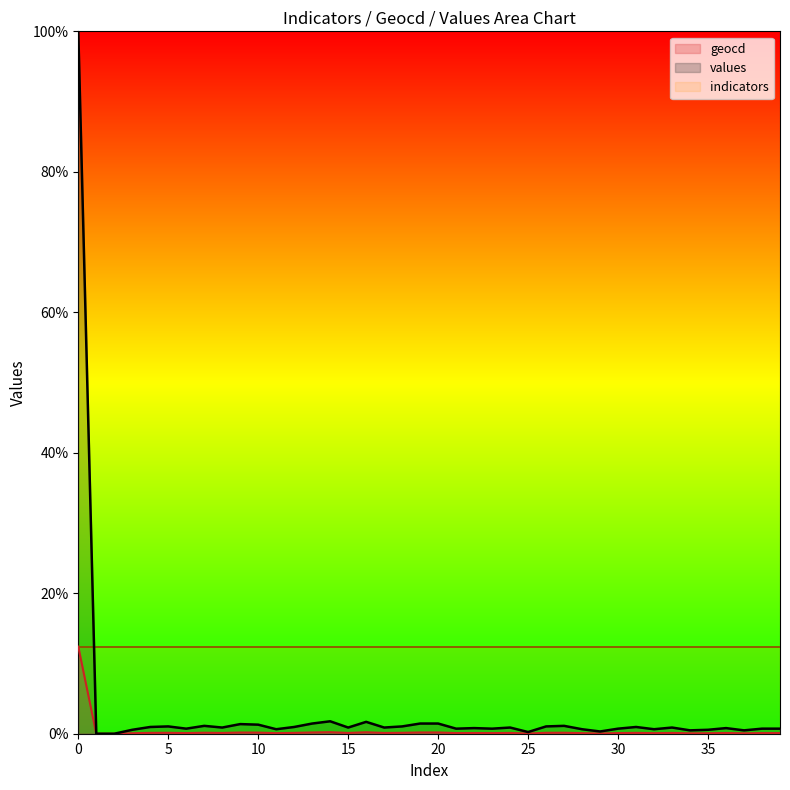

How many positive values does the values series have?

38